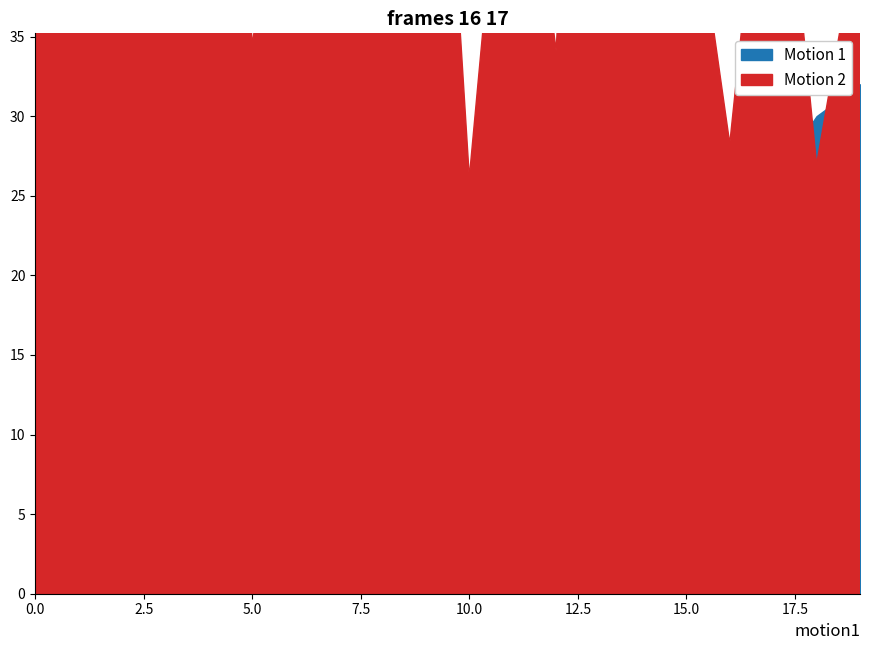

How many values in Motion 1 are above zero?

19